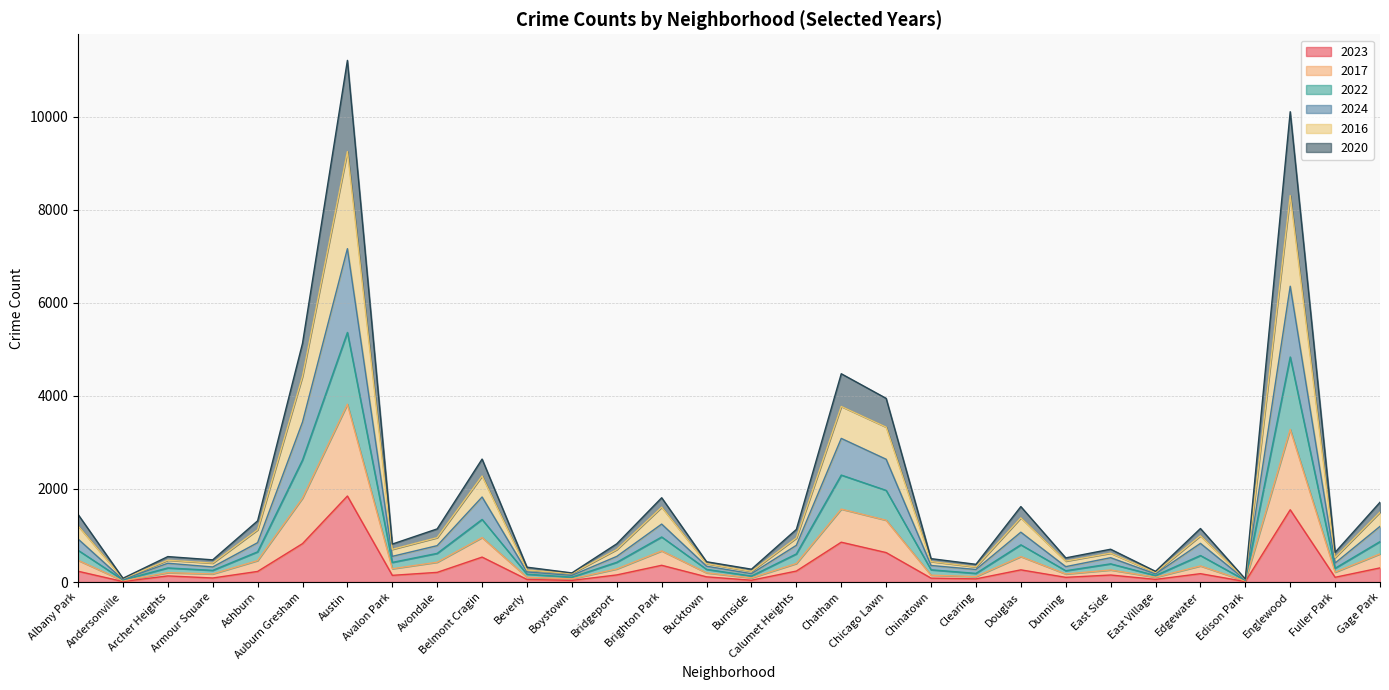

True or false: 2020 has a value of 5327 at Englewood.

False